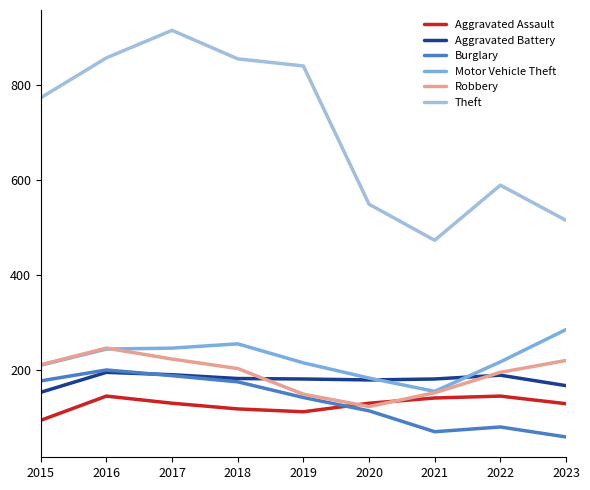

True or false: Burglary and Theft intersect in this chart.

False